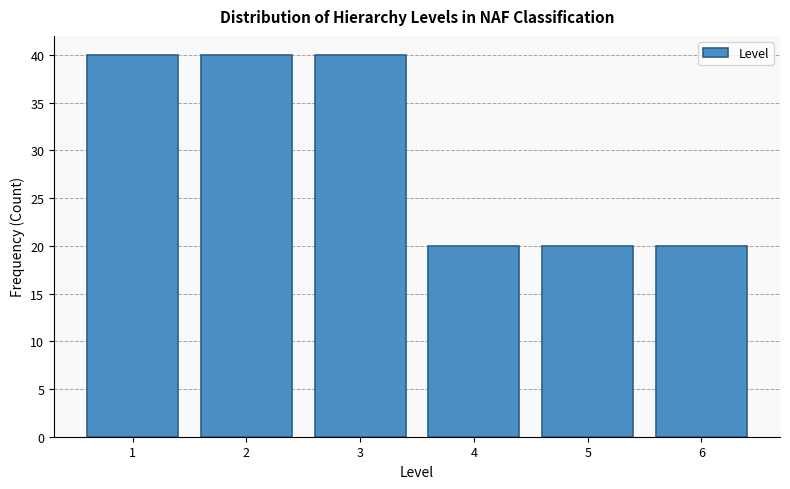

Reading left to right, transcribe all the data shown in this chart.

40	40	40	20	20	20